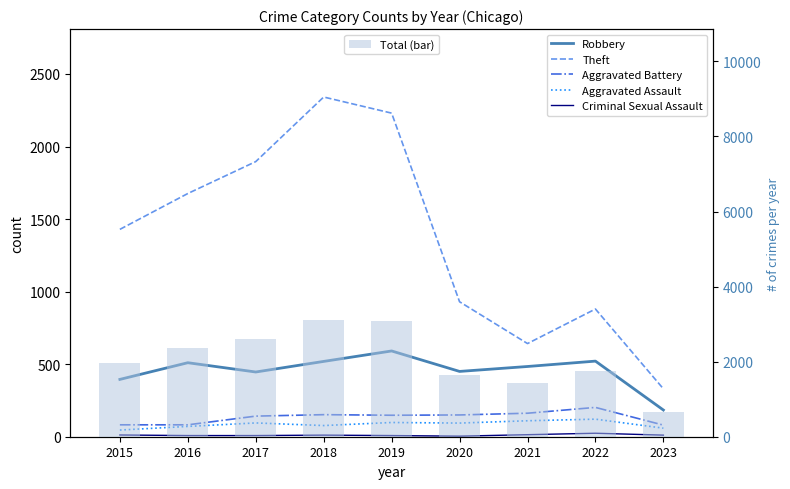

The value of Aggravated Assault at 2021 is 49. True or false?

False